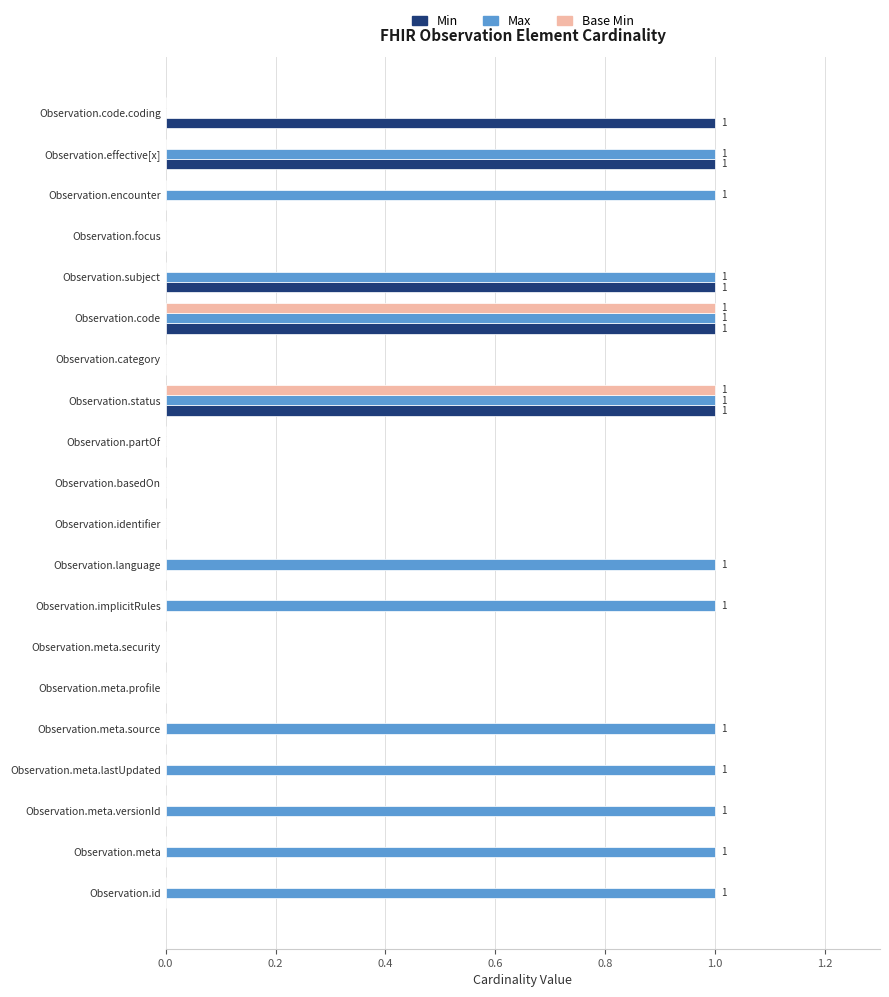

True or false: Min has a value of 0 at Observation.meta.

True